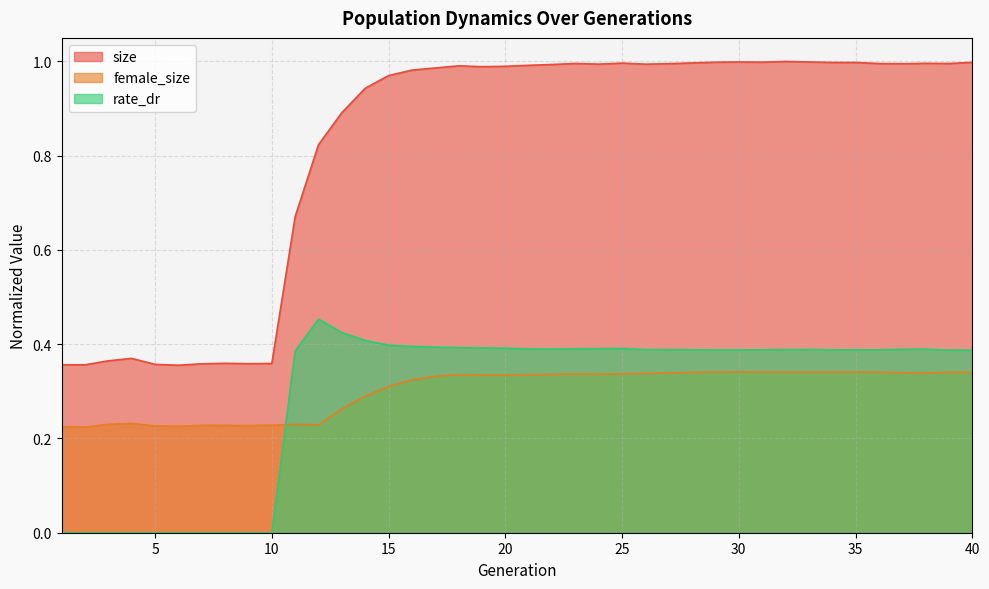

The value of female_size at 24 is 0.3. True or false?

True